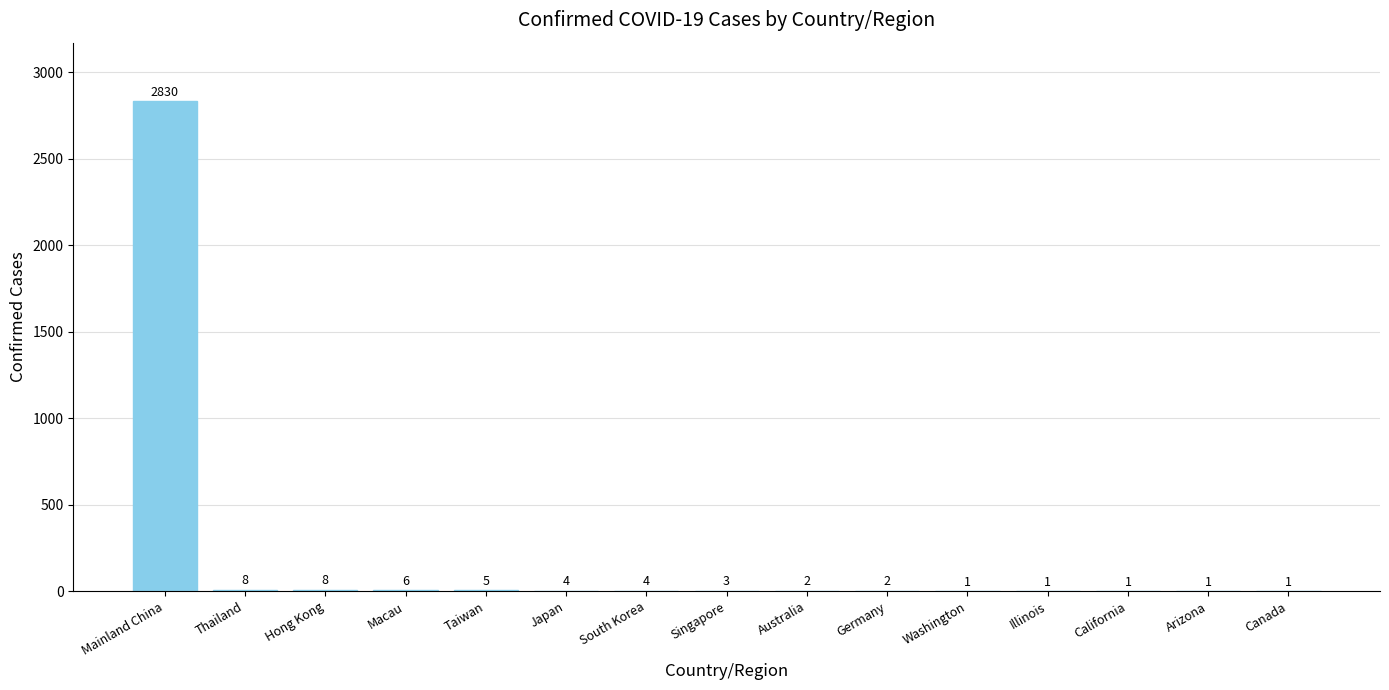

Are the bars horizontal?

No